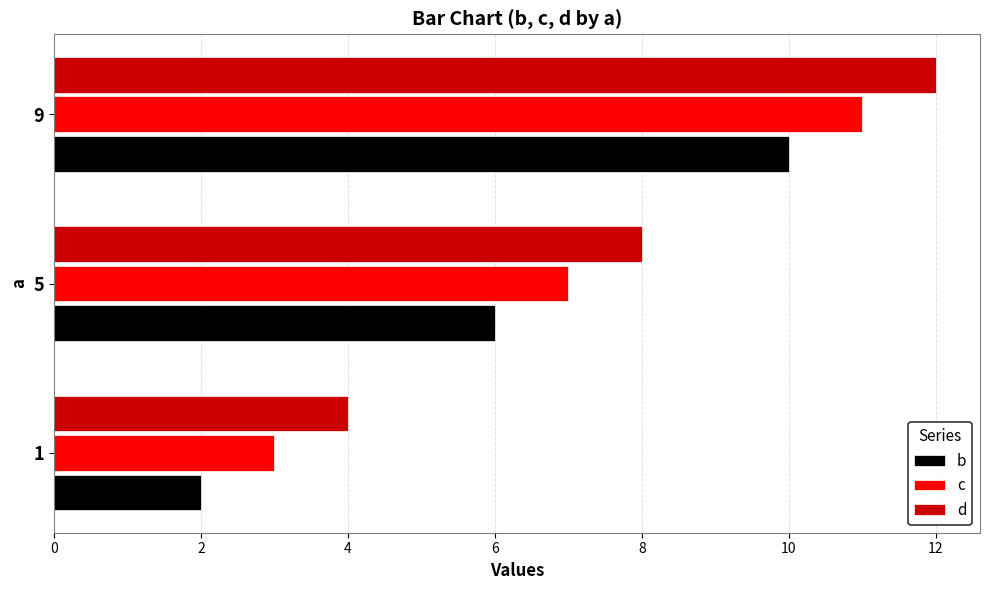

How many series are shown in this chart?

3